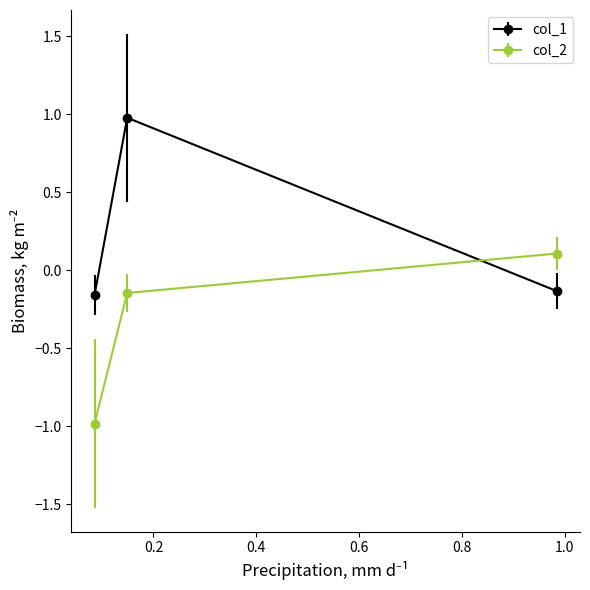

Which series has the largest total across all categories?

col_1